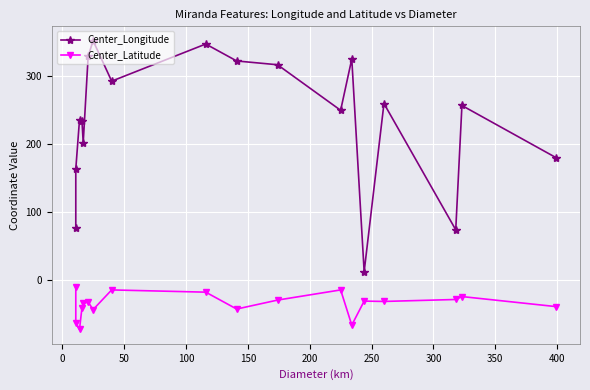

How many lines are shown in the chart?

2